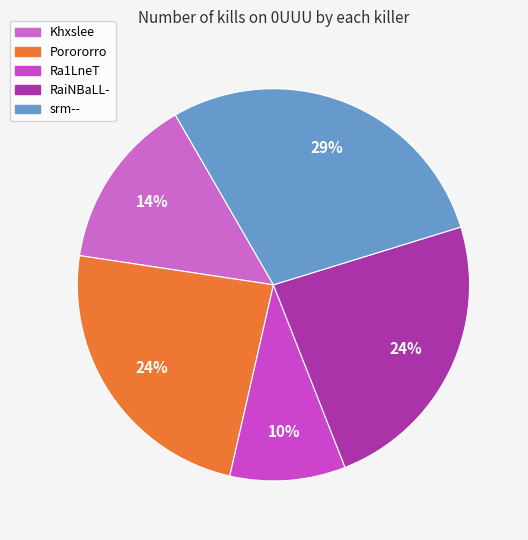

Is there a majority slice in this chart?

No